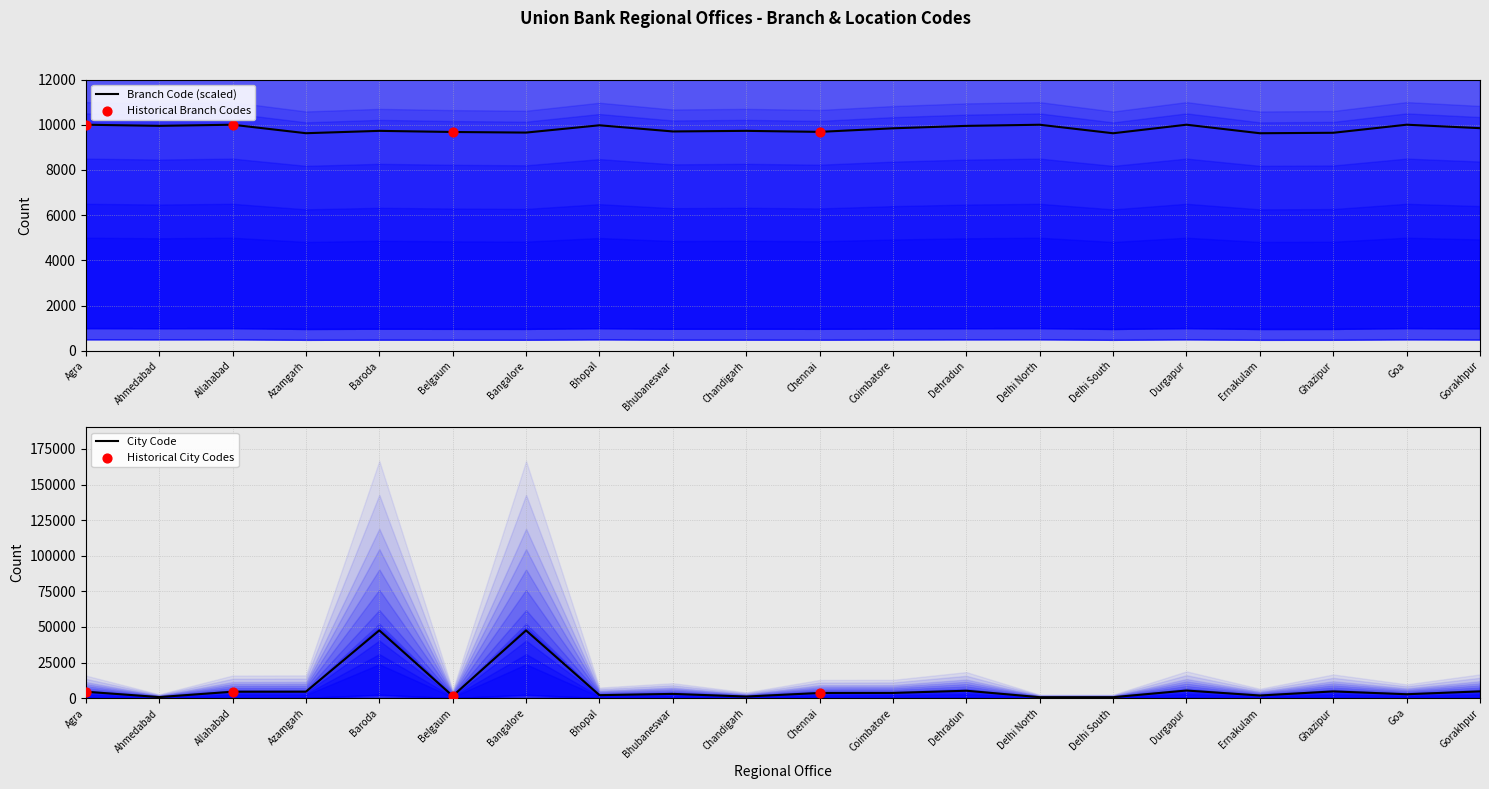

Which series has the largest Y range (max minus min)?

City Code